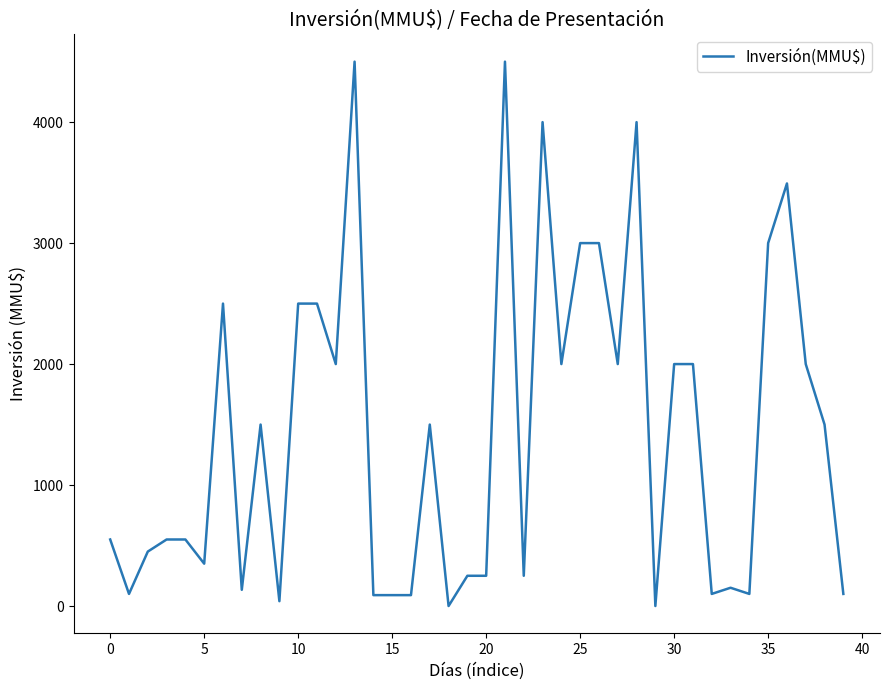

What is the maximum value shown in the chart?

4500